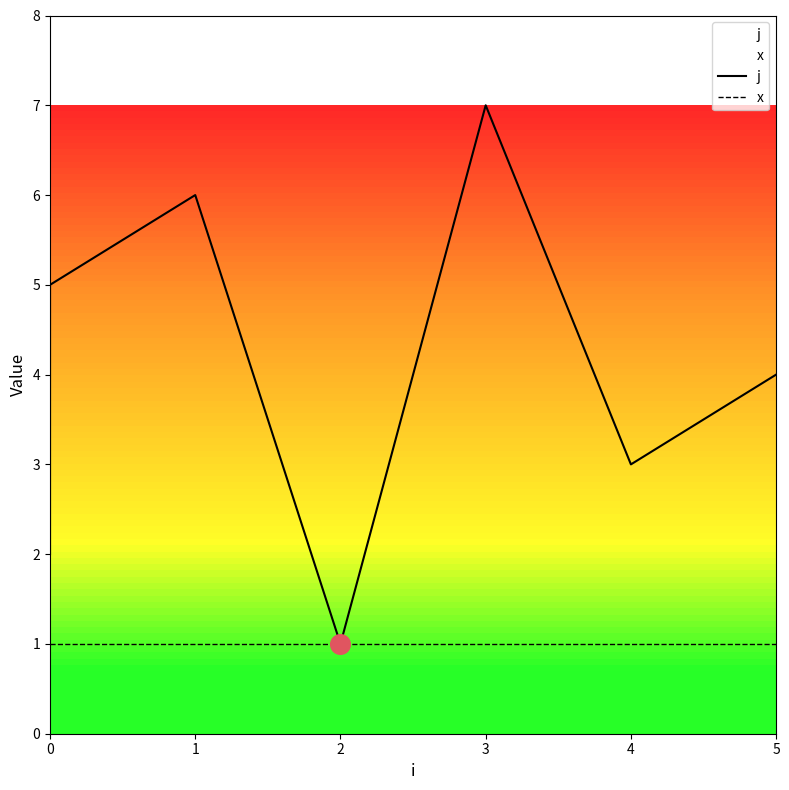

What is the total value across all series at 0?

3